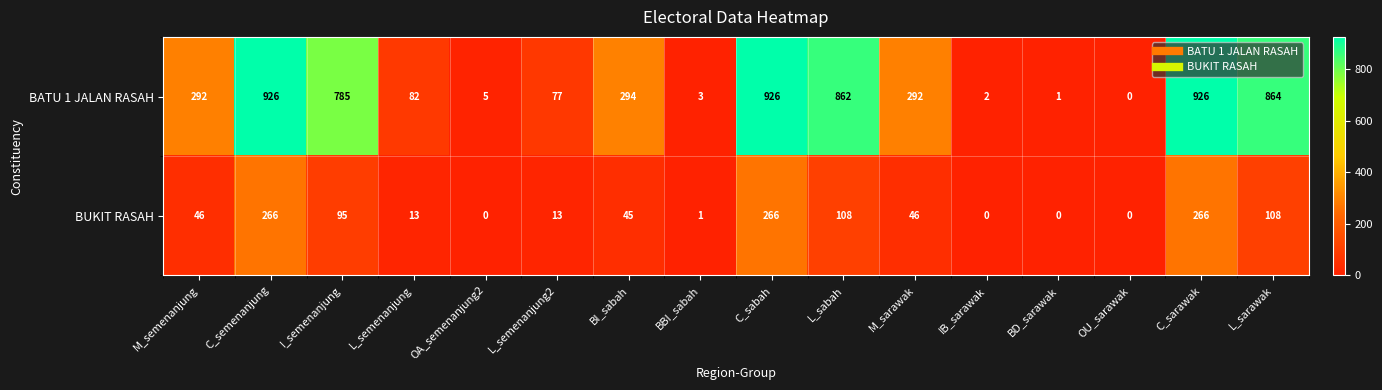

At which label is BATU 1 JALAN RASAH closest to 463?

BI_sabah